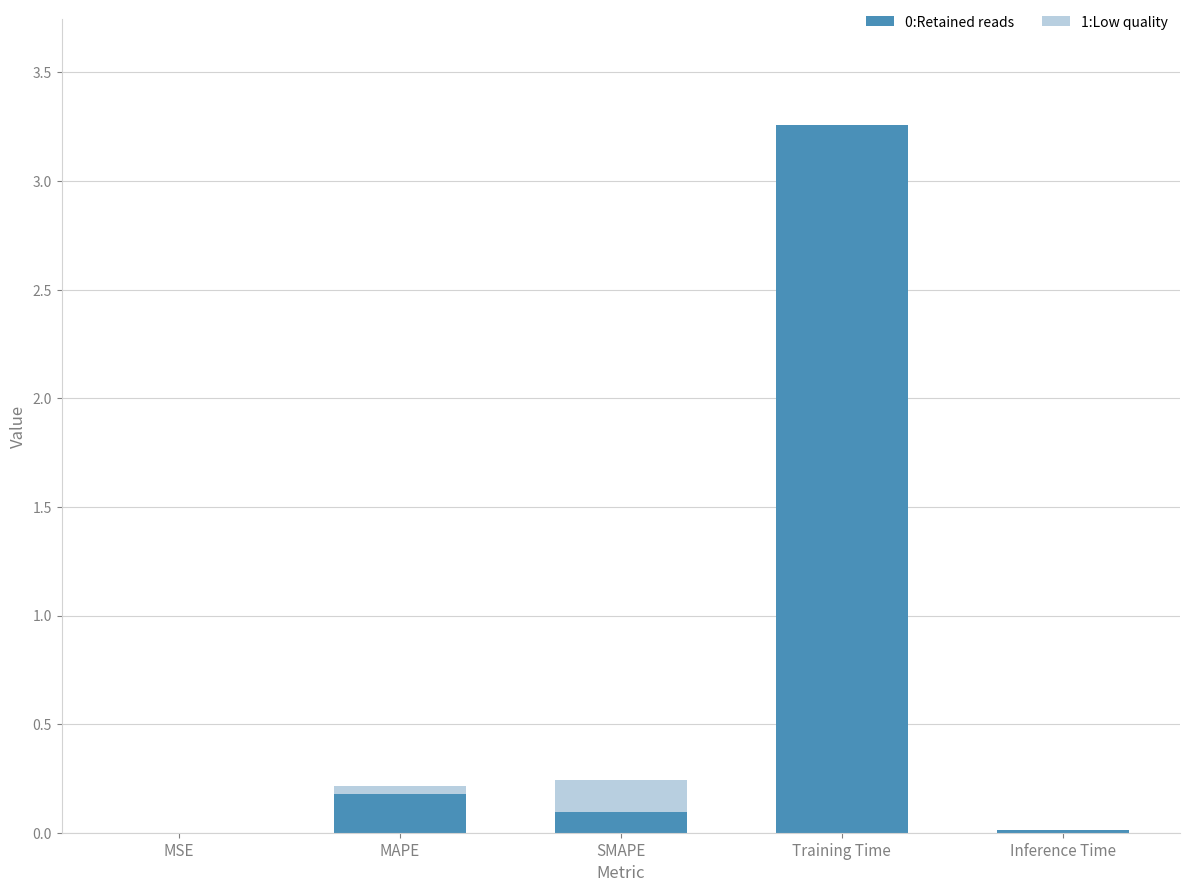

At which category is the sum across all series the highest?

Training Time